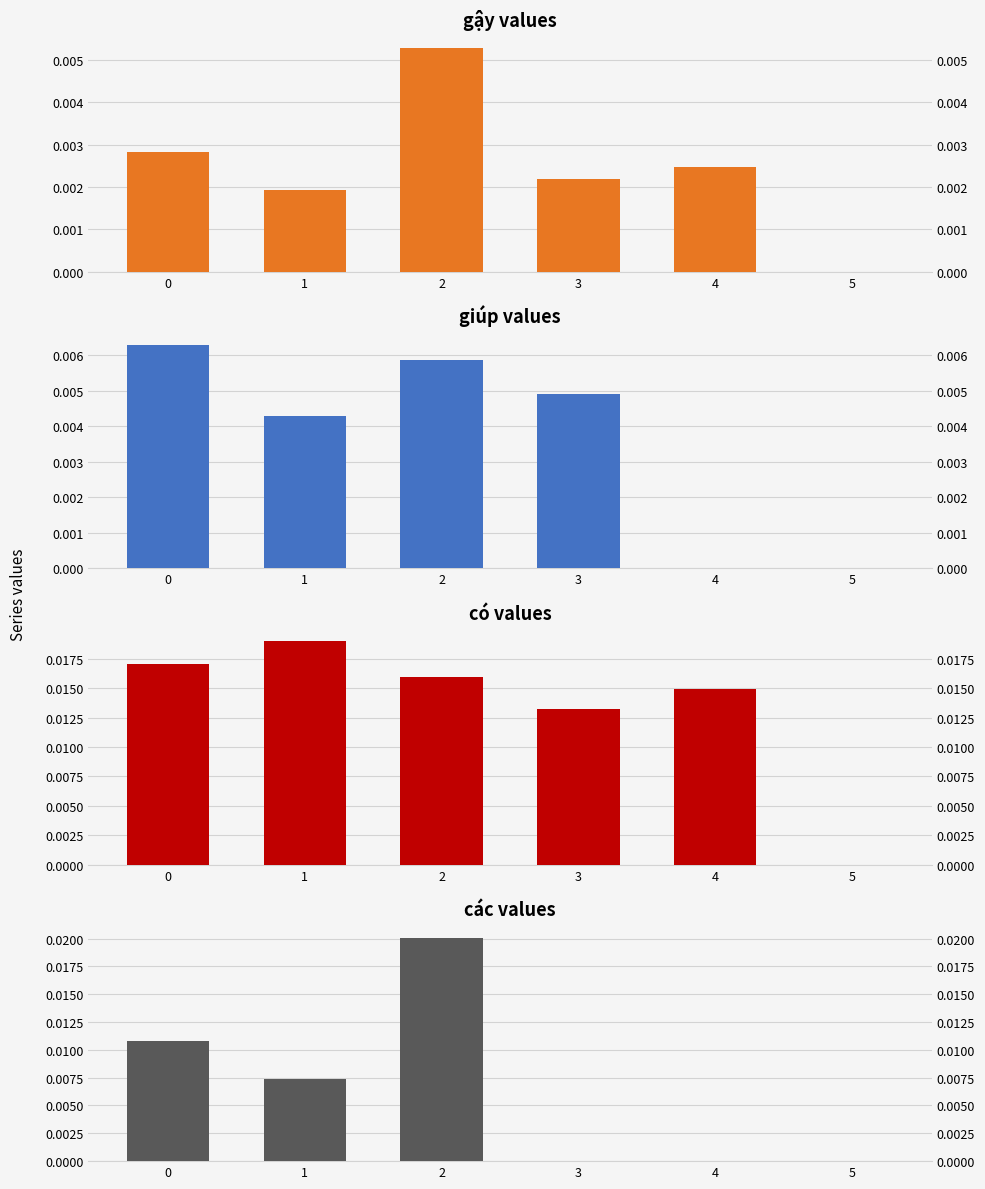

What are all the series names shown in the legend?

gậy, giúp, có, các